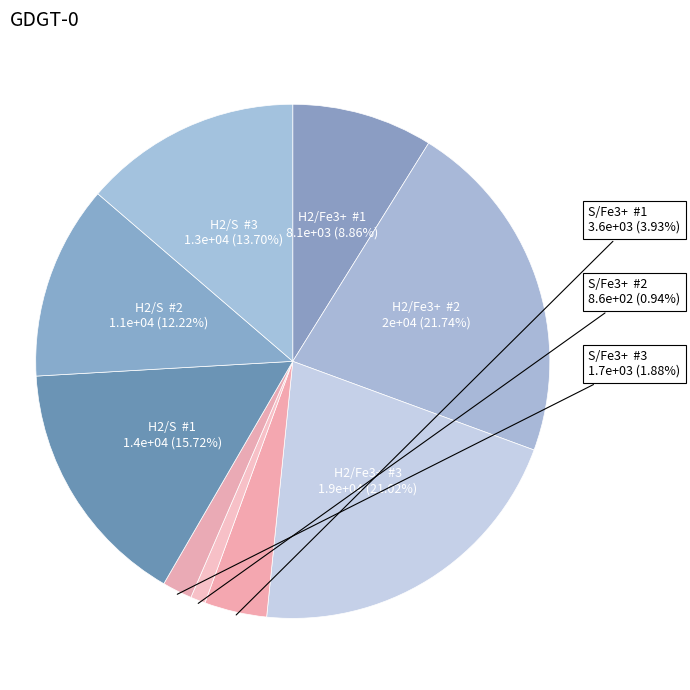

Is there a majority slice in this chart?

No